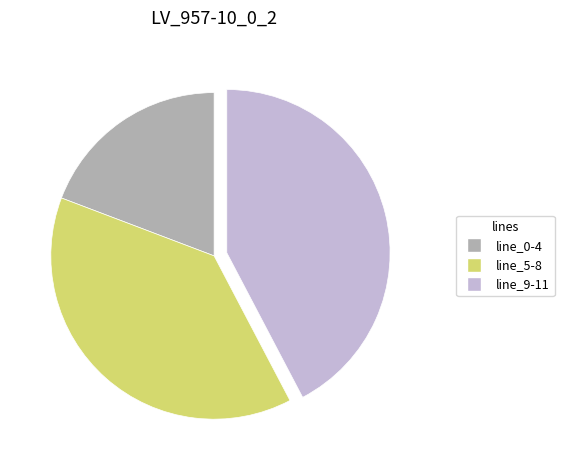

Does any single category account for the majority?

No